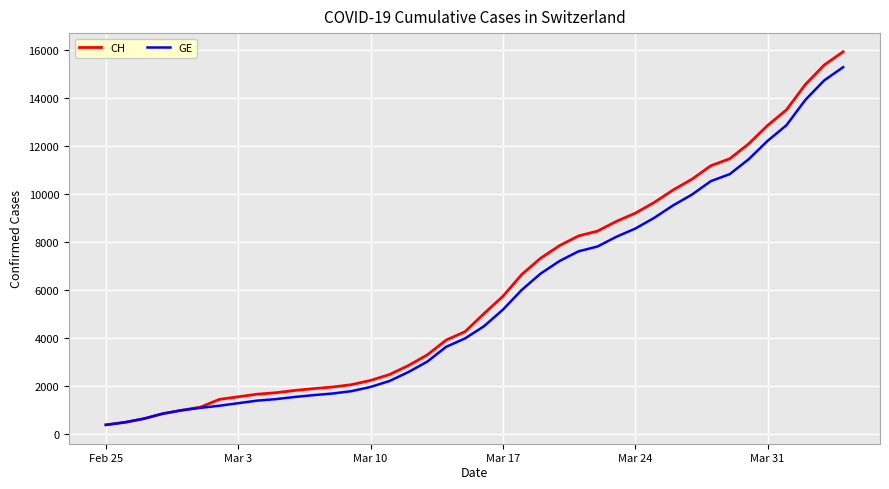

What is the difference between the second highest and second lowest values in the GE series?

14254